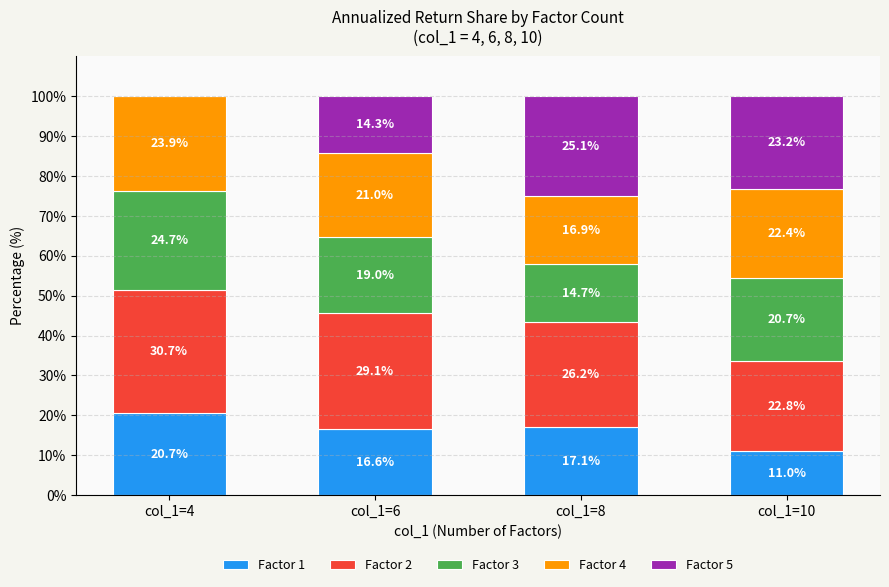

What is the highest value of the Factor 1 series?

20.7